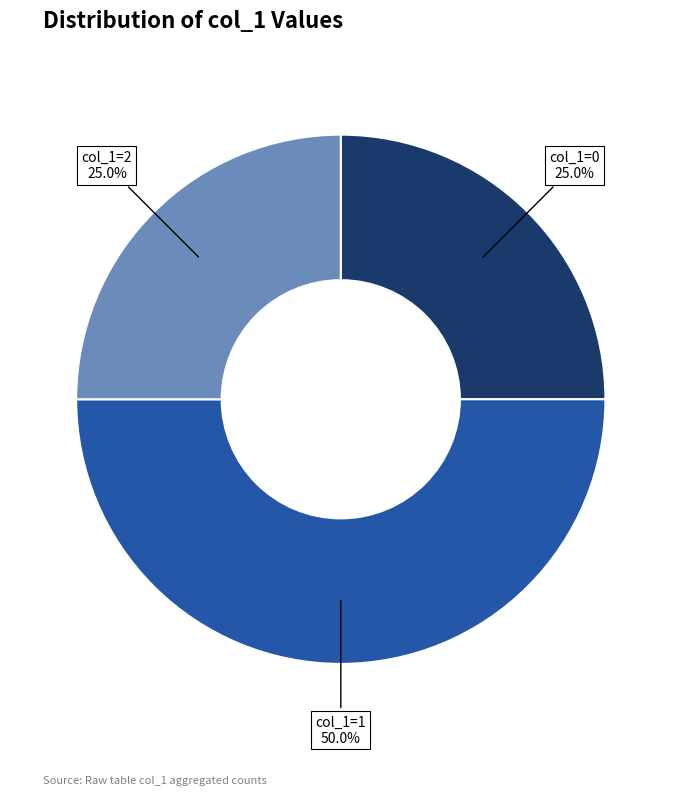

How many segments does this pie chart have?

3